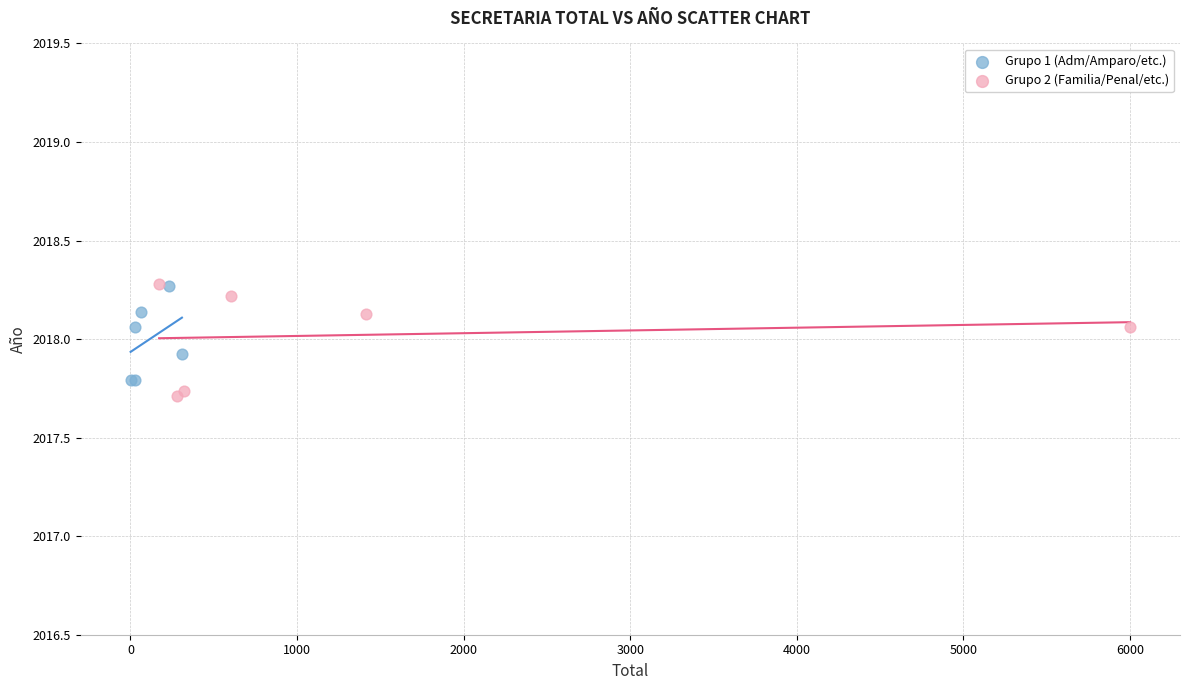

Which series contains the lowest Y value?

Grupo 2 (Familia/Penal/etc.)